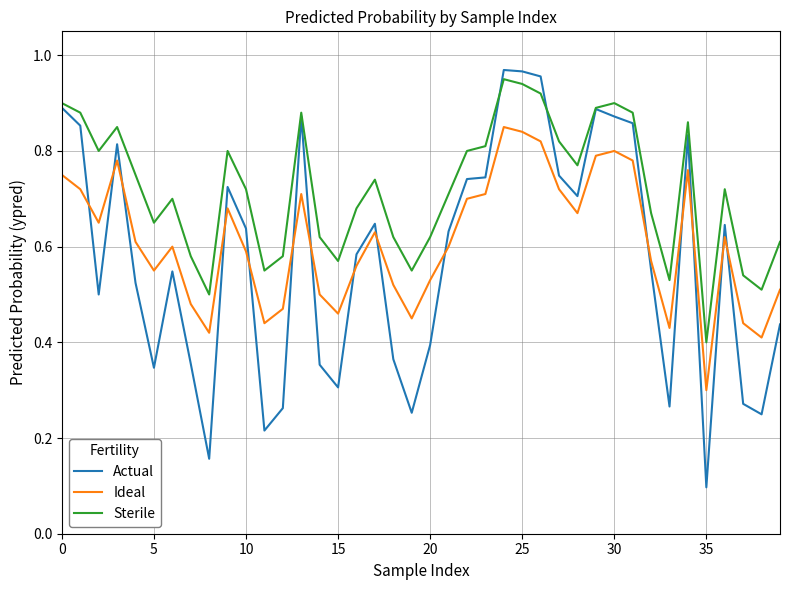

Which series has the largest total across all categories?

Sterile